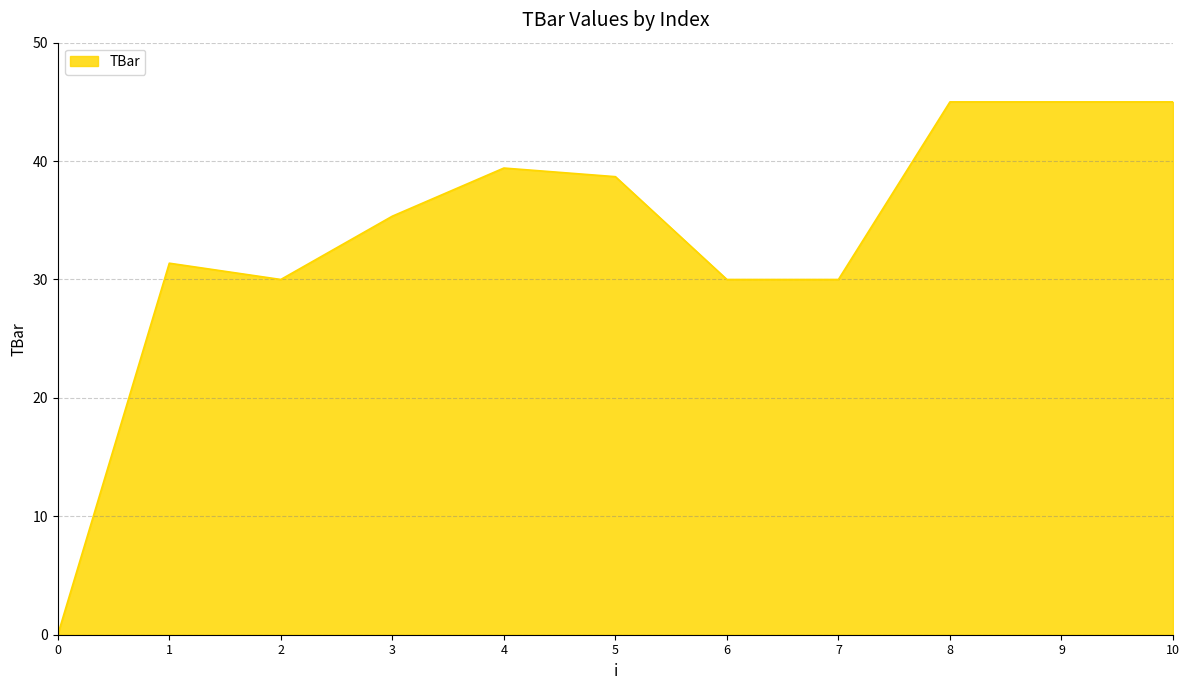

Reading left to right, what are all the values shown in this chart?

0.0	31.4	30.0	35.3	39.4	38.7	30.0	30.0	45.0	45.0	45.0